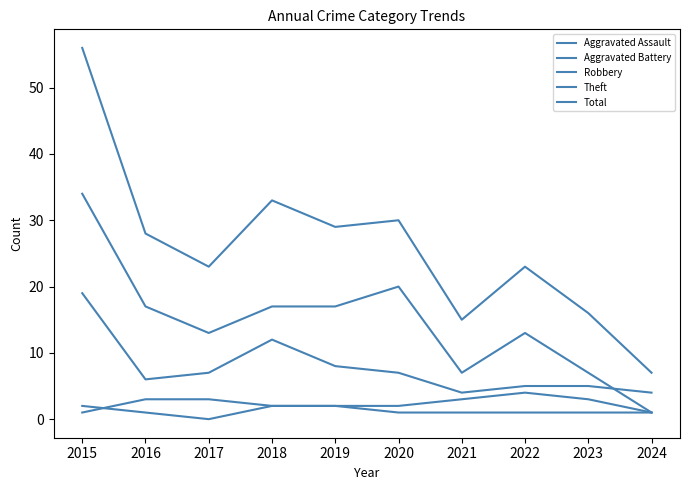

True or false: Robbery and Aggravated Assault intersect in this chart.

False